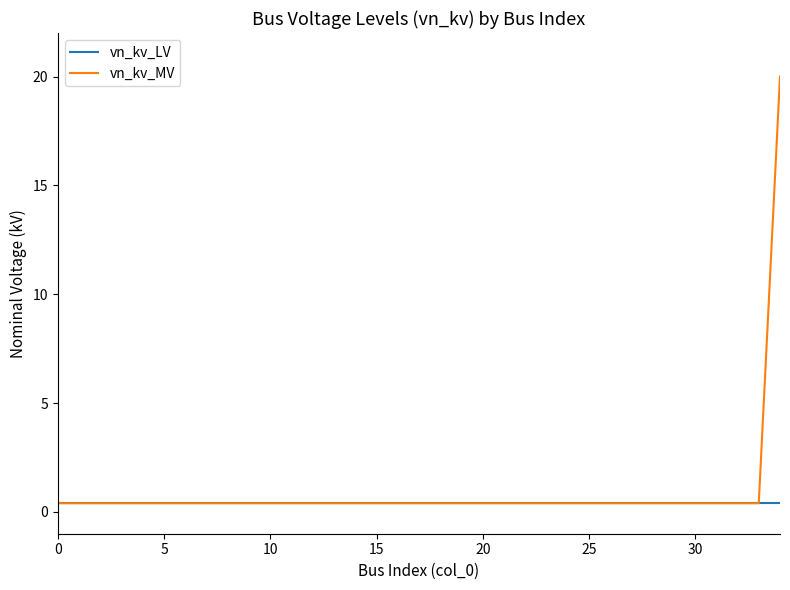

What are all the series names shown in the legend?

vn_kv_LV, vn_kv_MV